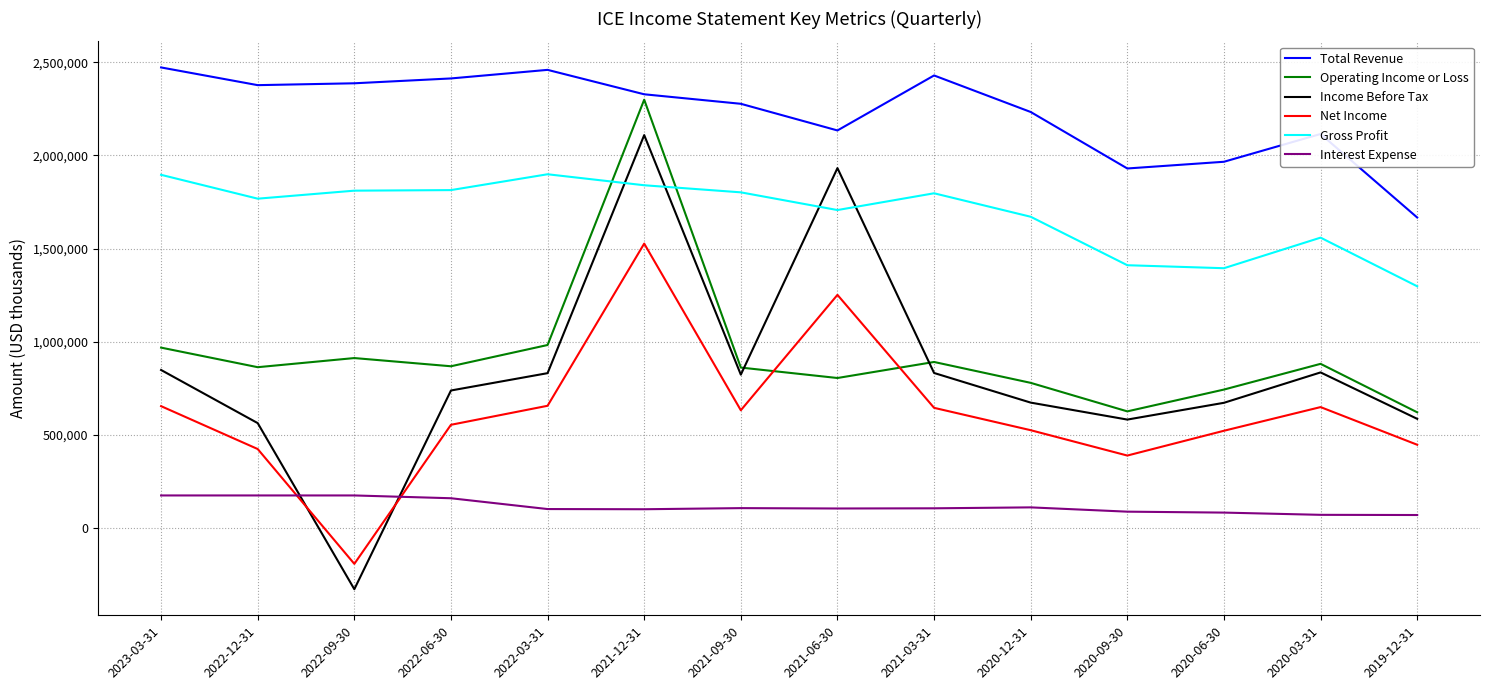

How many times do Income Before Tax and Interest Expense cross each other?

2